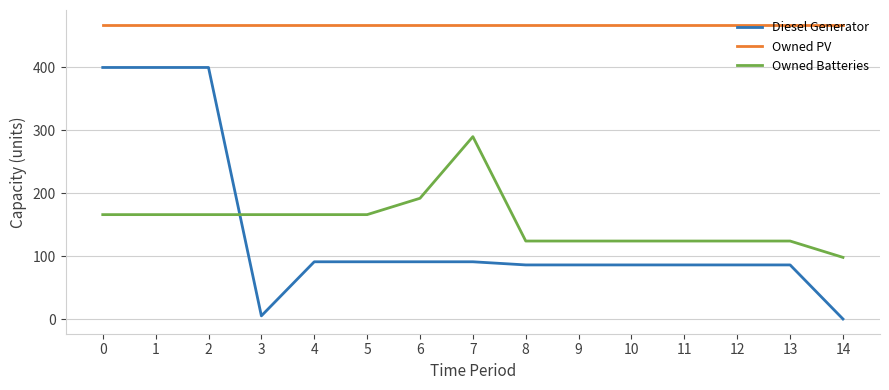

What is the total value across all series at 9?

678